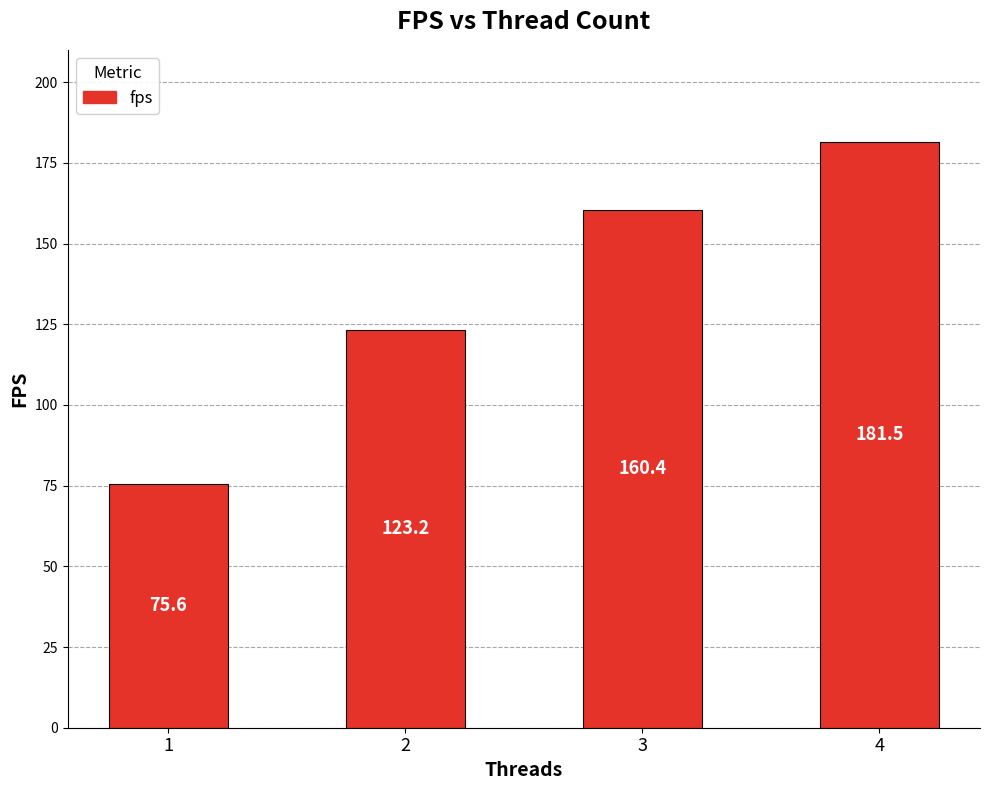

At which label does the data first exceed 160?

3